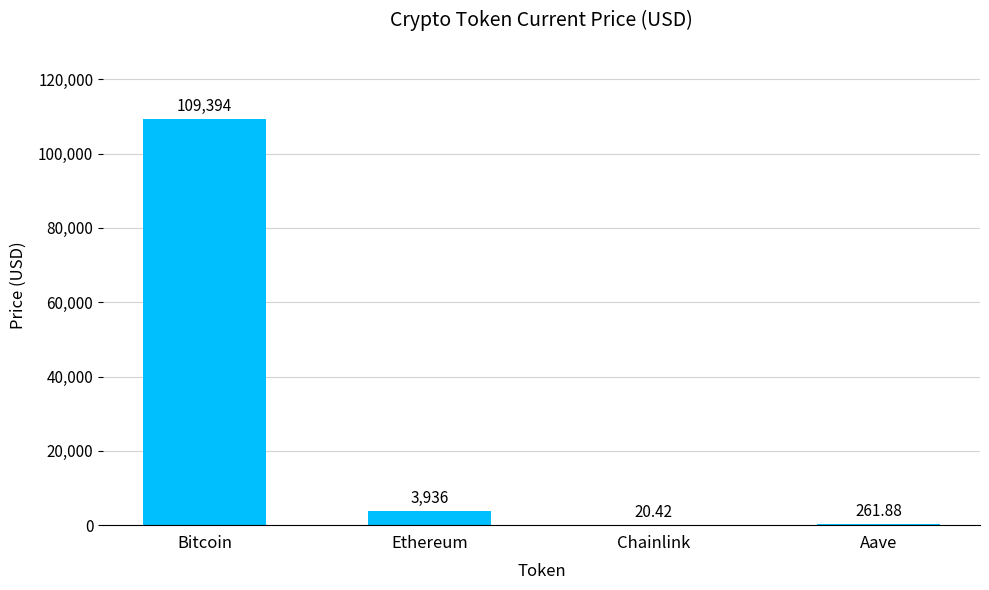

Which category has the highest value across all series?

Bitcoin